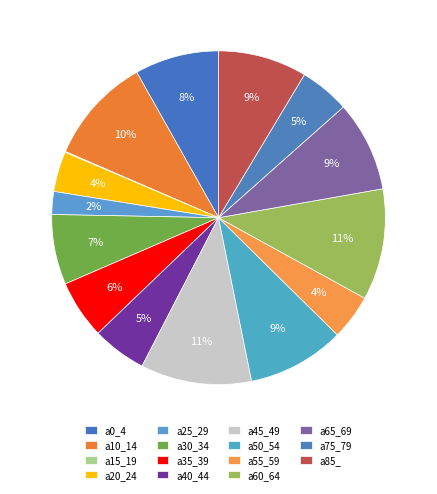

To the nearest percent, what is the combined percentage of a65_69 and a45_49?

20%